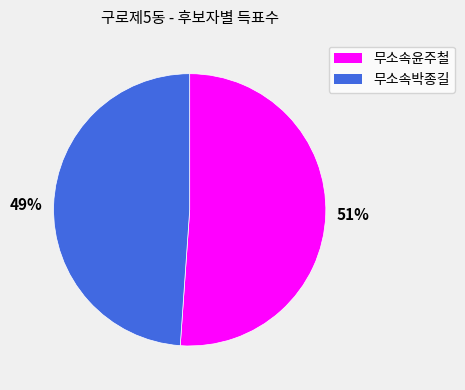

True or false: 51% accounts for 51% of the total.

True